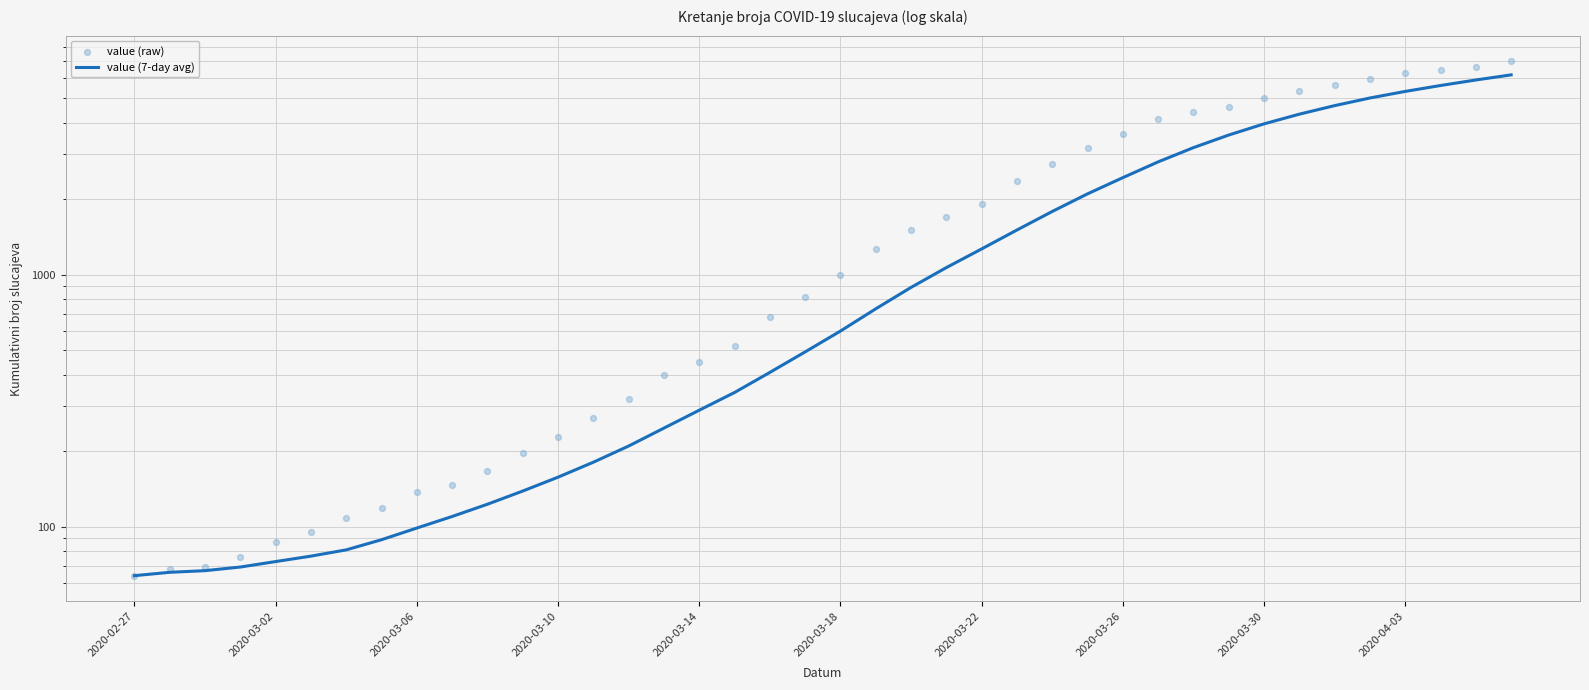

Which series has the largest total across all categories?

value (raw)